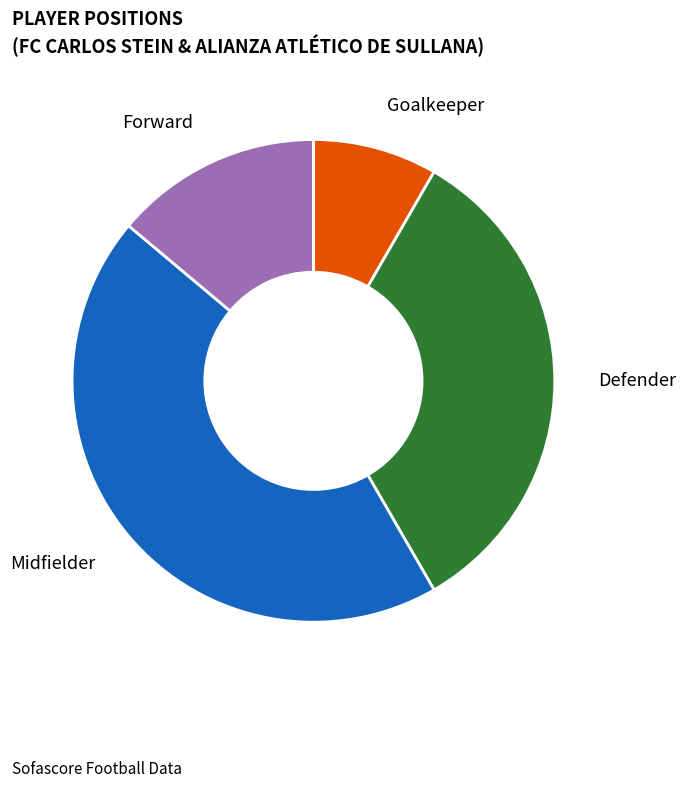

Rank the categories by value from lowest to highest.

Goalkeeper, Forward, Defender, Midfielder